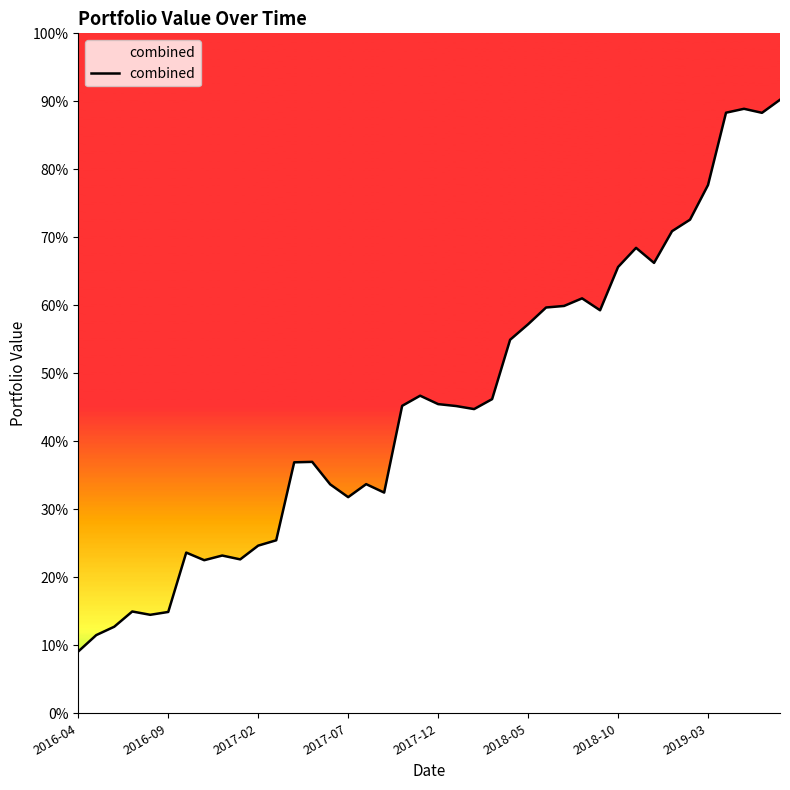

At which category does the chart reach its minimum across all series?

2016-04